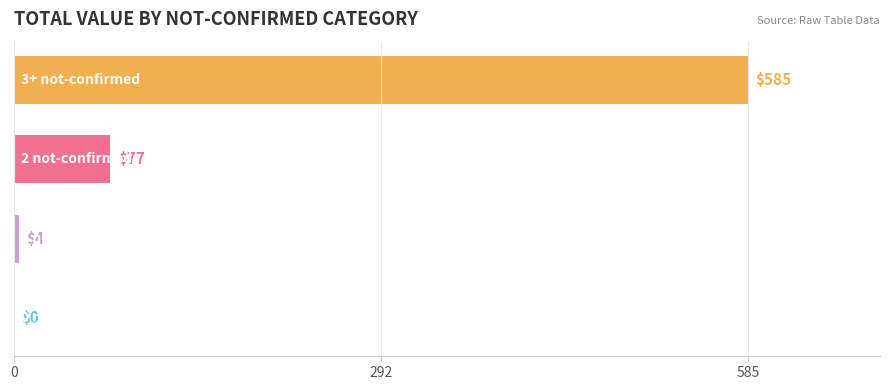

What is the maximum value shown in the chart?

585